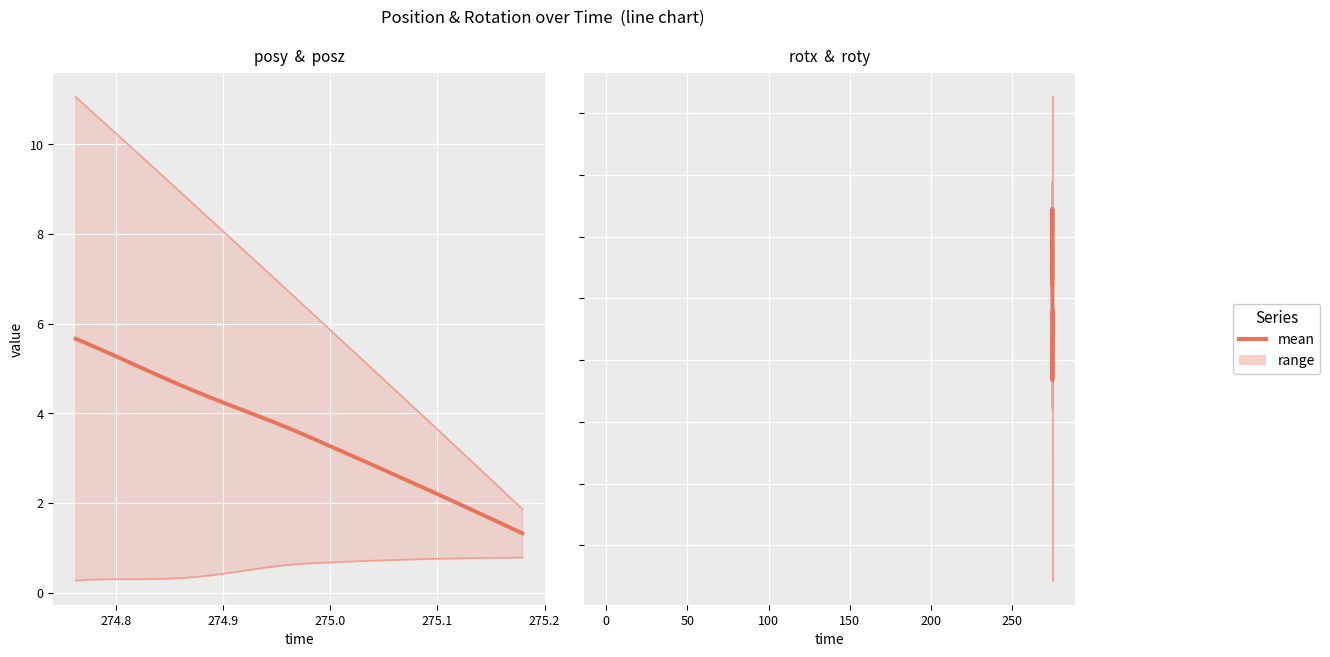

Which series has the widest spread of values?

posz (lower)